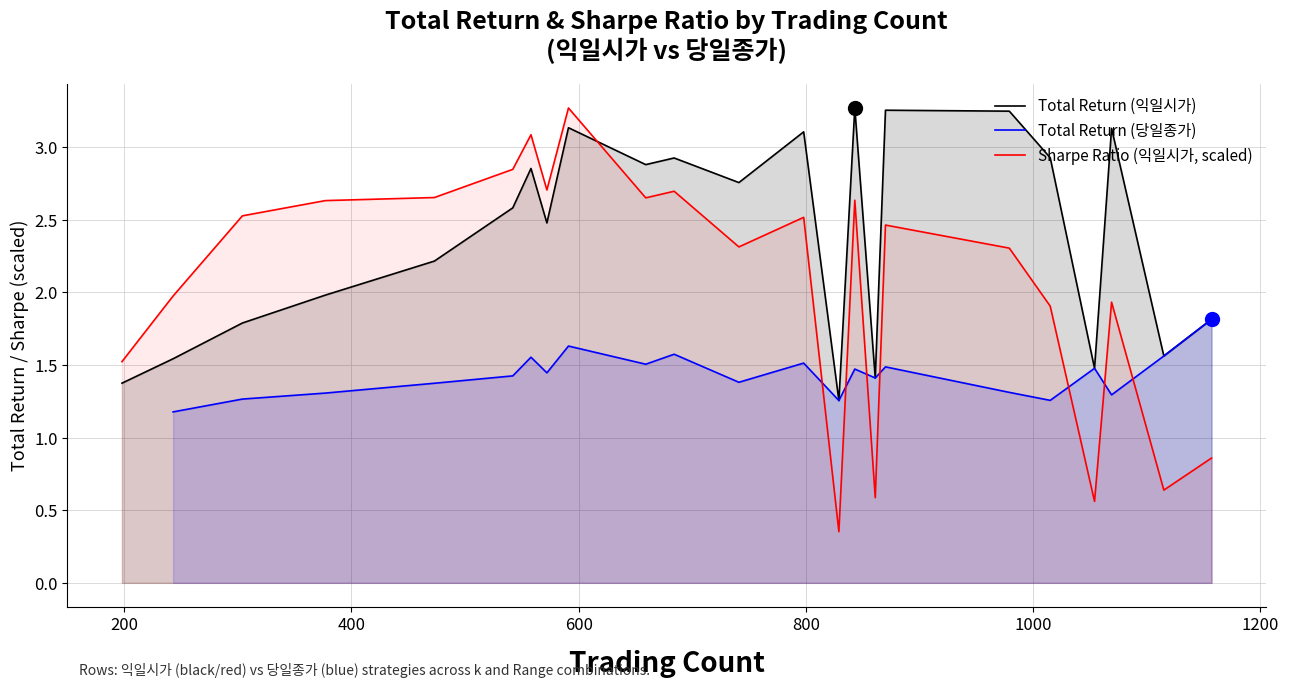

True or false: Total Return (익일시가) and Sharpe Ratio (익일시가, scaled) intersect in this chart.

True